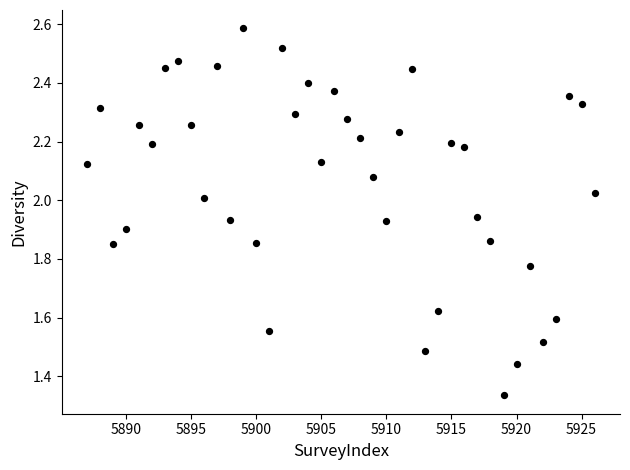

What is the range of X values (max minus min)?

39.0